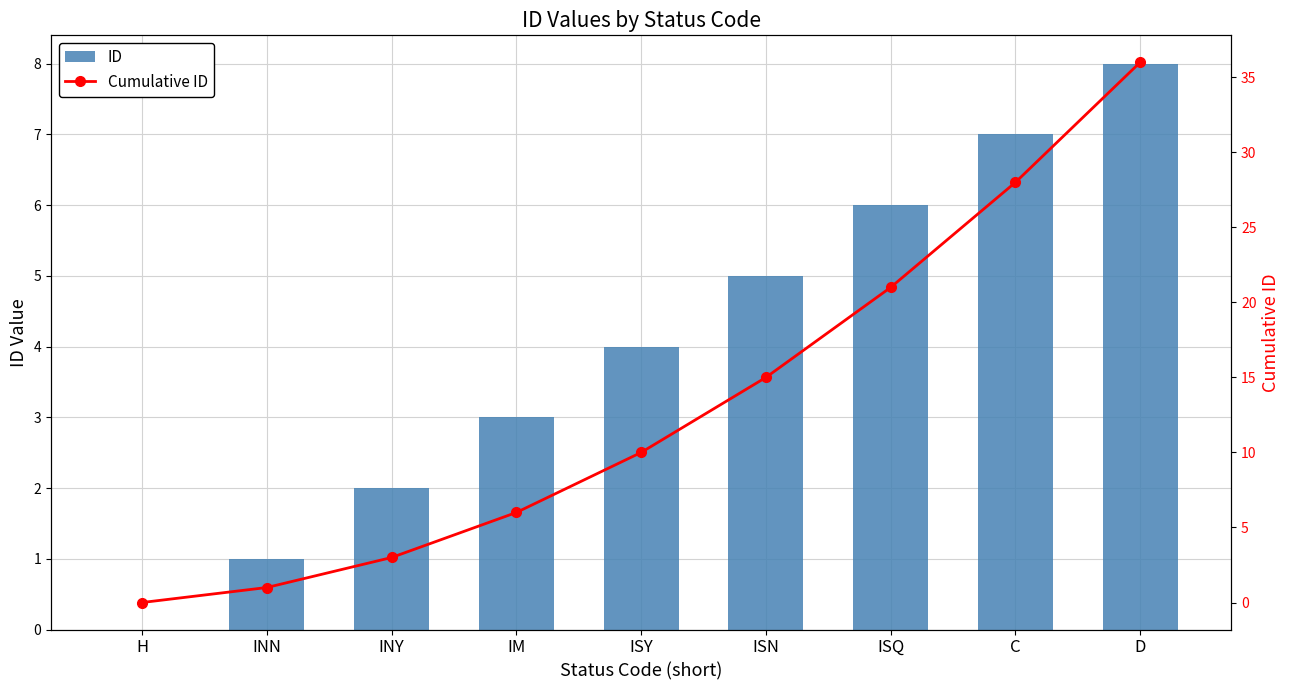

Is it true that ID equals 3 at ISY?

False